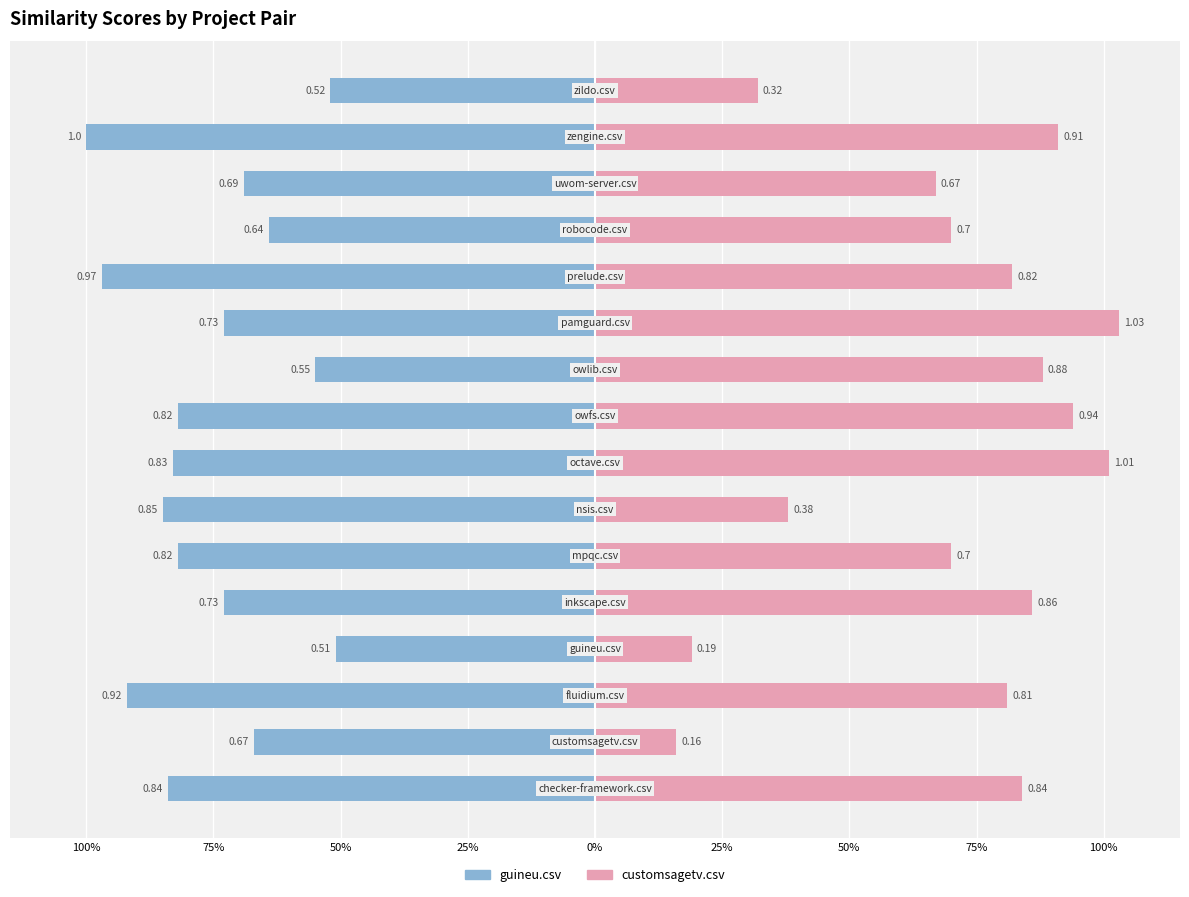

What is the minimum value shown in the chart?

-1.0